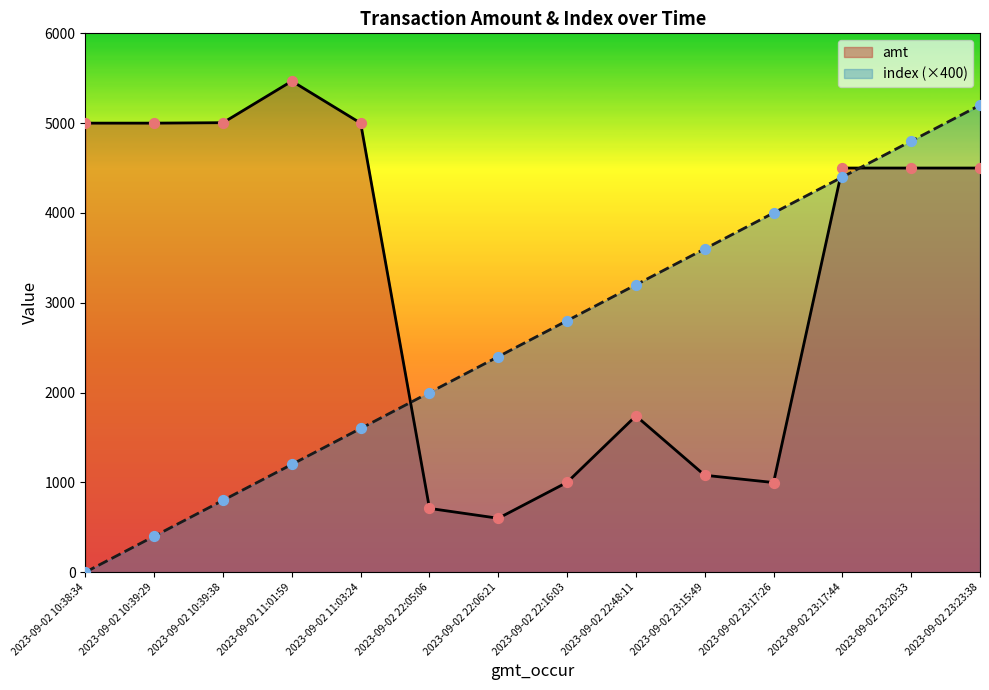

Is the value of amt at 2023-09-02 11:01:59 greater than the value of index at 2023-09-02 22:05:06?

Yes